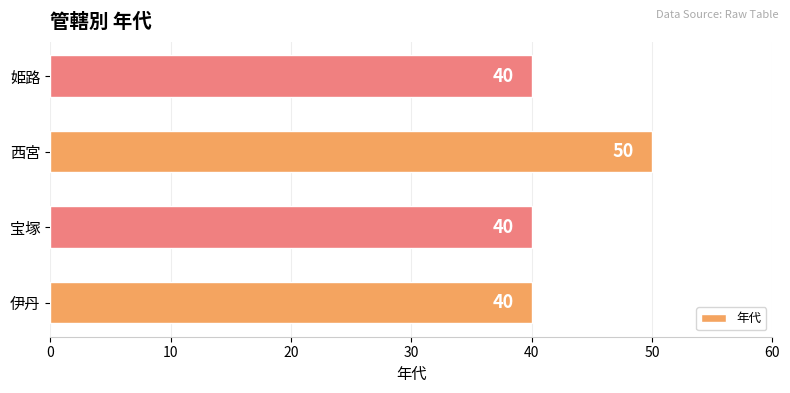

How many series are shown in this chart?

1